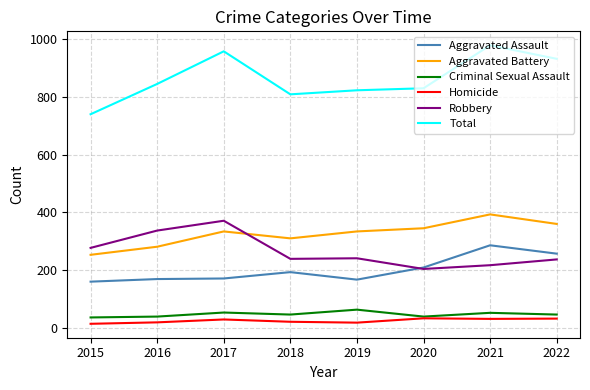

Which series has the widest spread of values?

Total